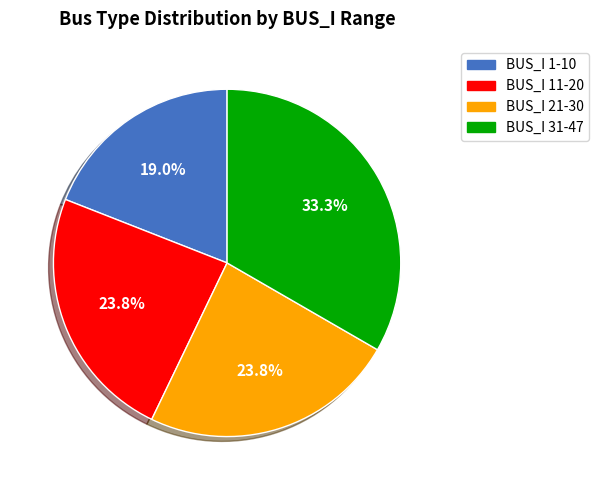

How many segments does this pie chart have?

4